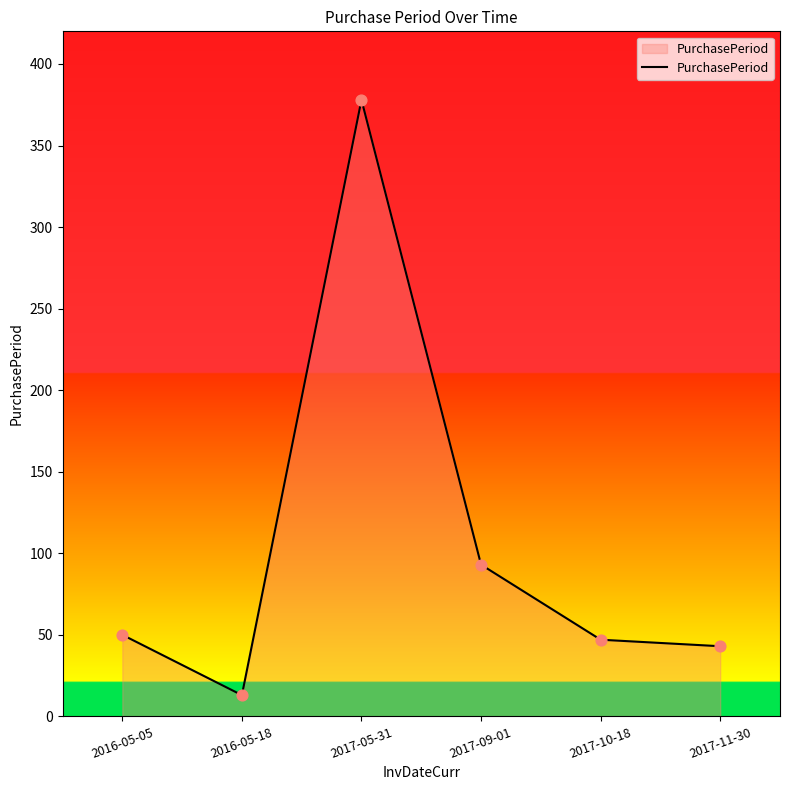

Approximately how many times larger is the value at 2017-10-18 compared to 2017-11-30?

1.1